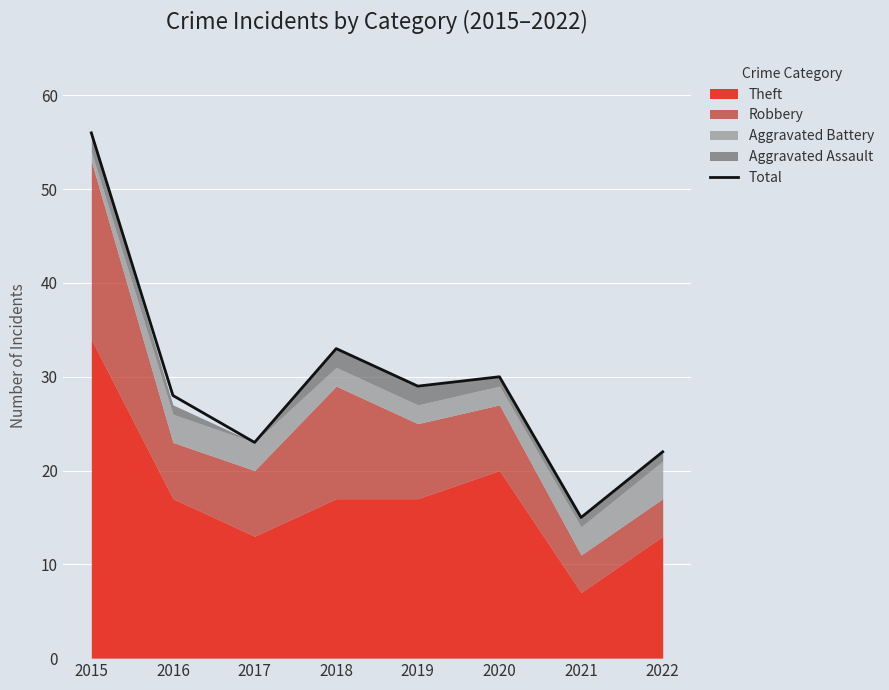

How many interior local valleys (lower than both neighbors) does the data have?

3